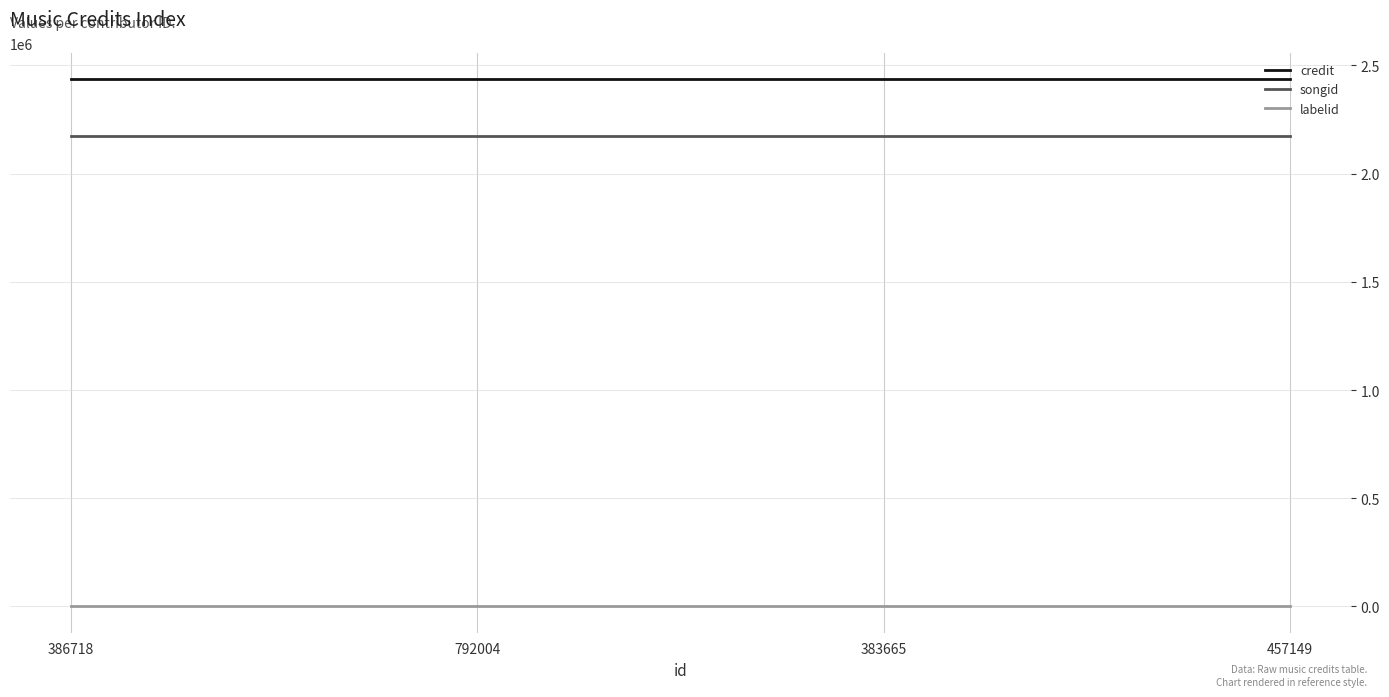

What is the minimum value for credit?

2436933